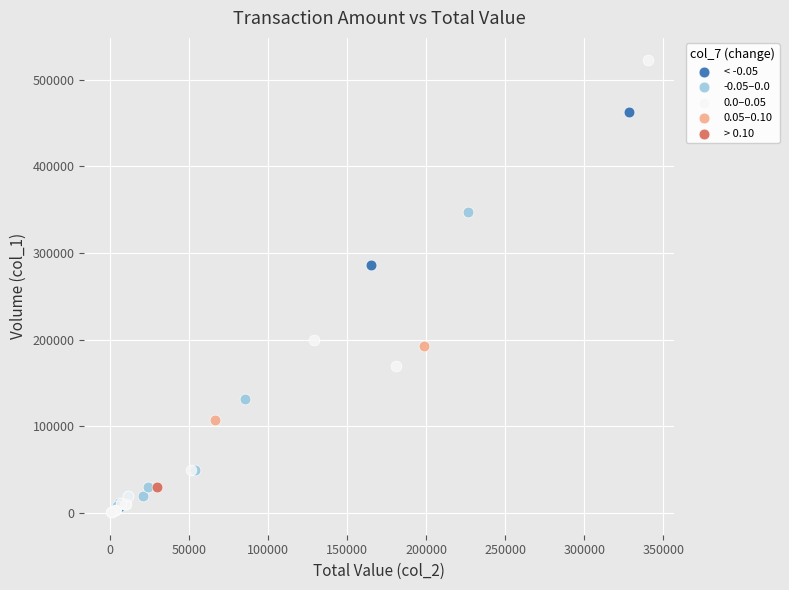

What are all the series names shown in the legend?

< -0.05, -0.05–0.0, 0.0–0.05, 0.05–0.10, > 0.10